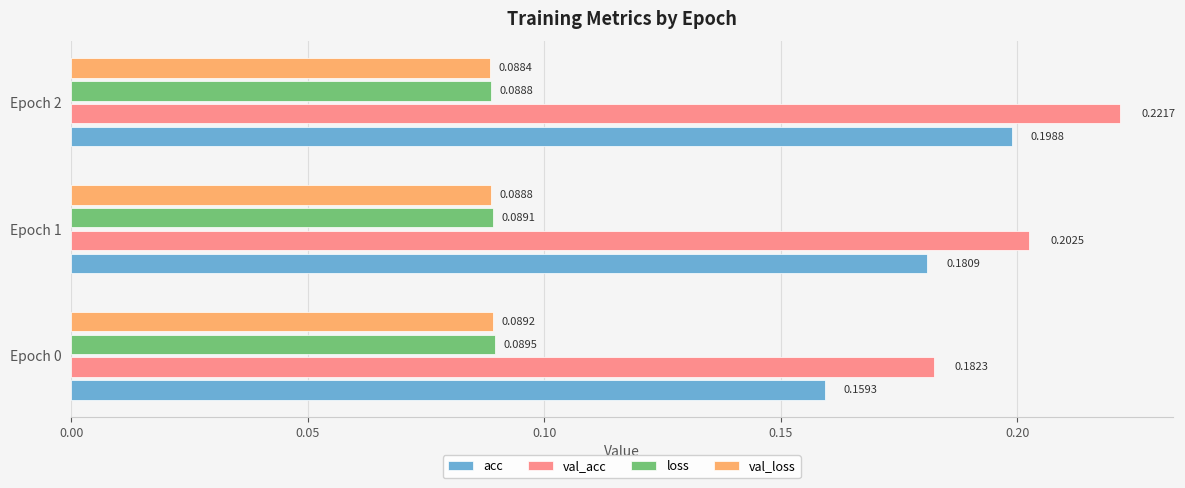

Which series changed the most between Epoch 0 and Epoch 1?

acc